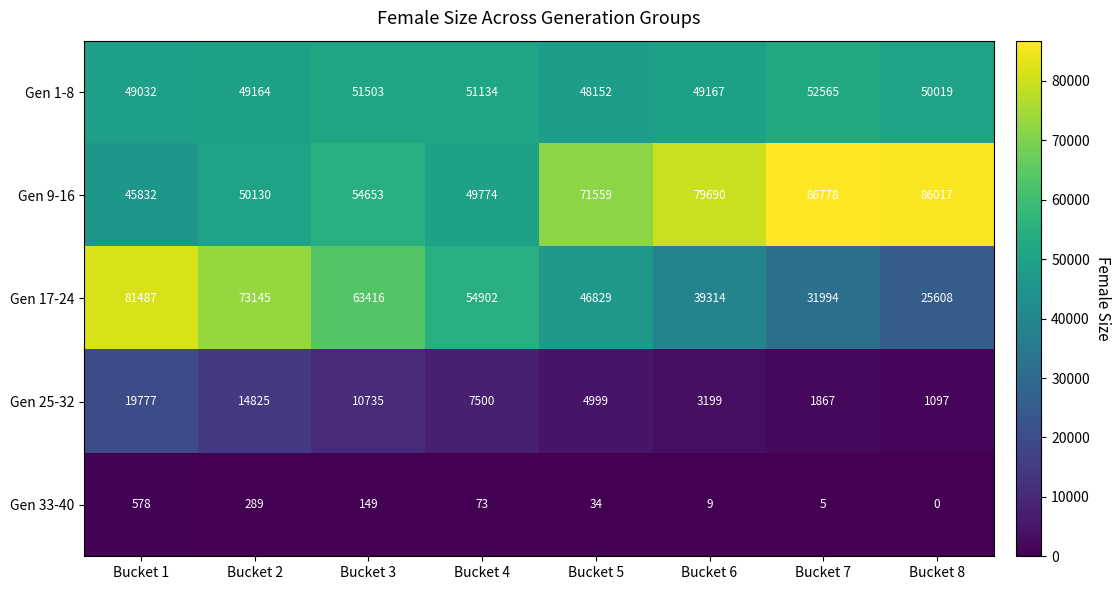

Read the Gen 1-8 value at Bucket 7.

52565